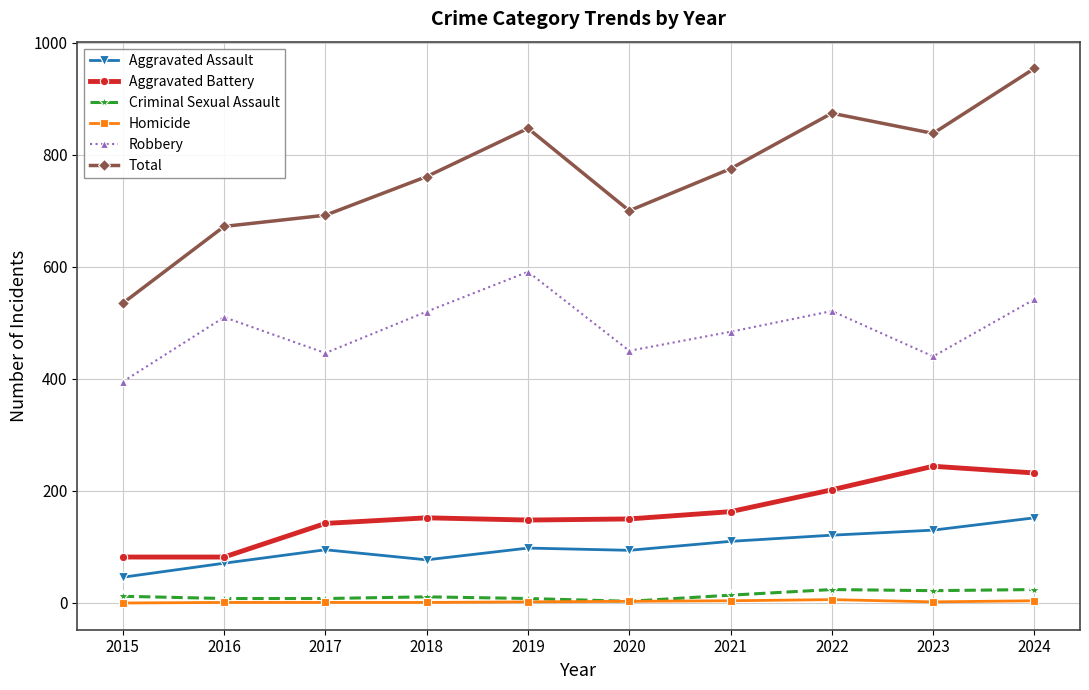

True or false: Aggravated Assault and Aggravated Battery cross at least once.

False